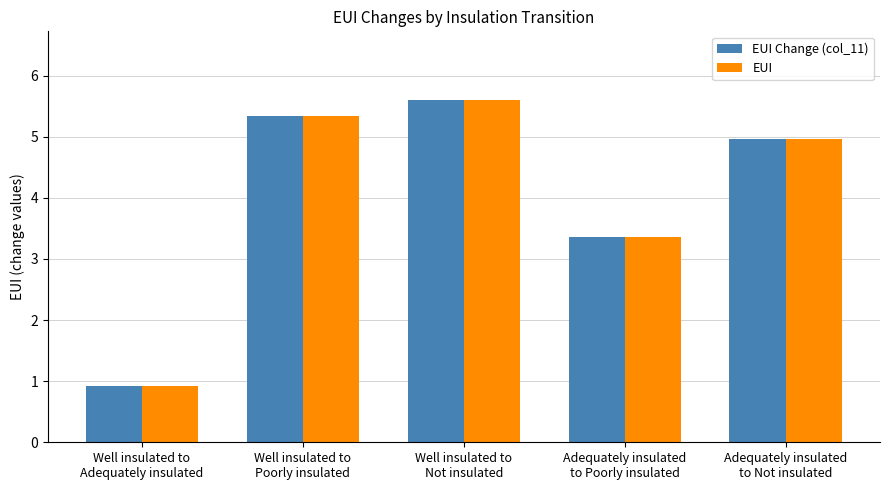

Which category has the highest value across all series?

Well insulated to
Not insulated